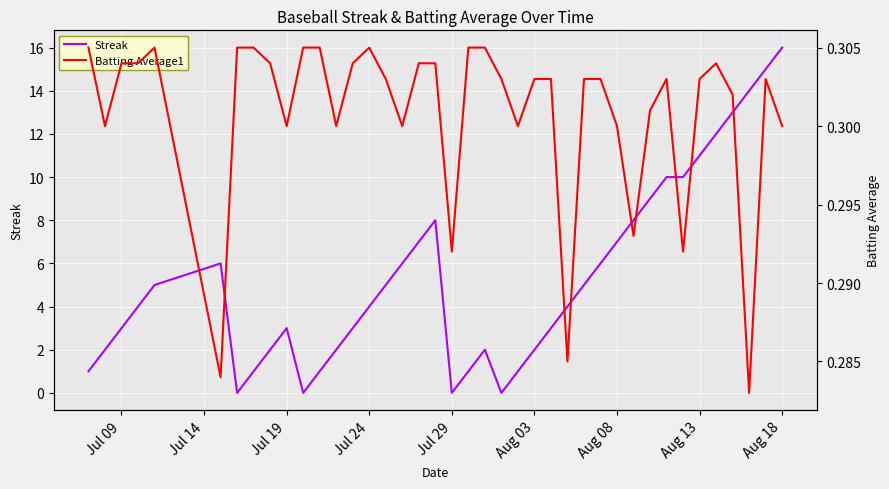

What is the highest value of the Streak series?

16